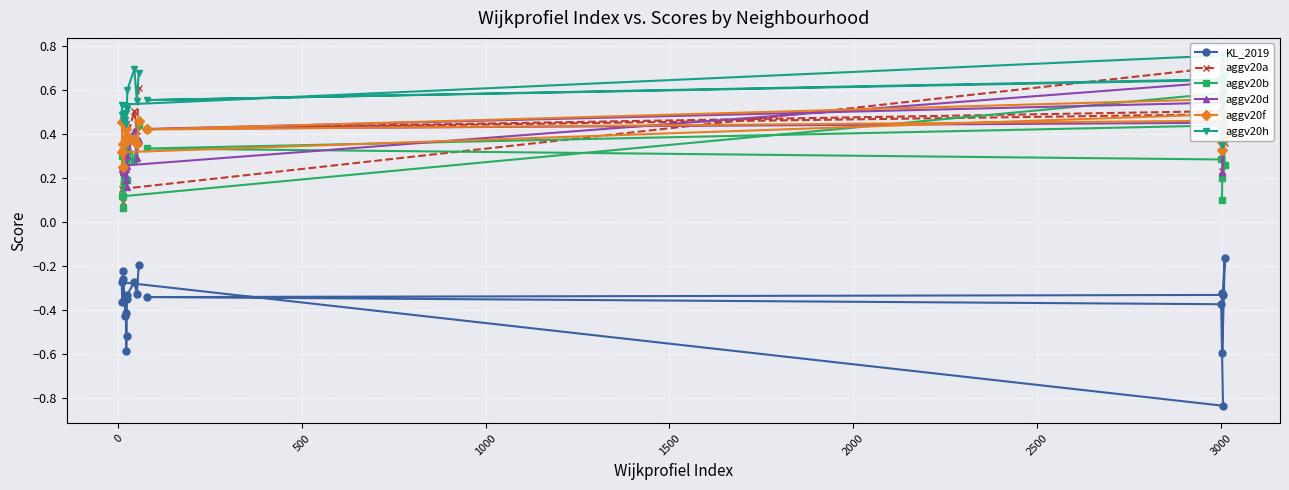

How many times do aggv20a and aggv20d cross each other?

7